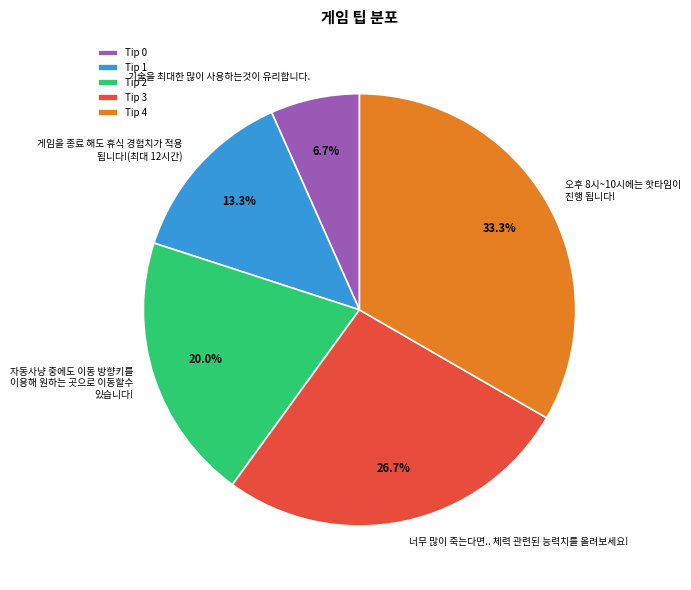

How many slices are in this pie chart?

5